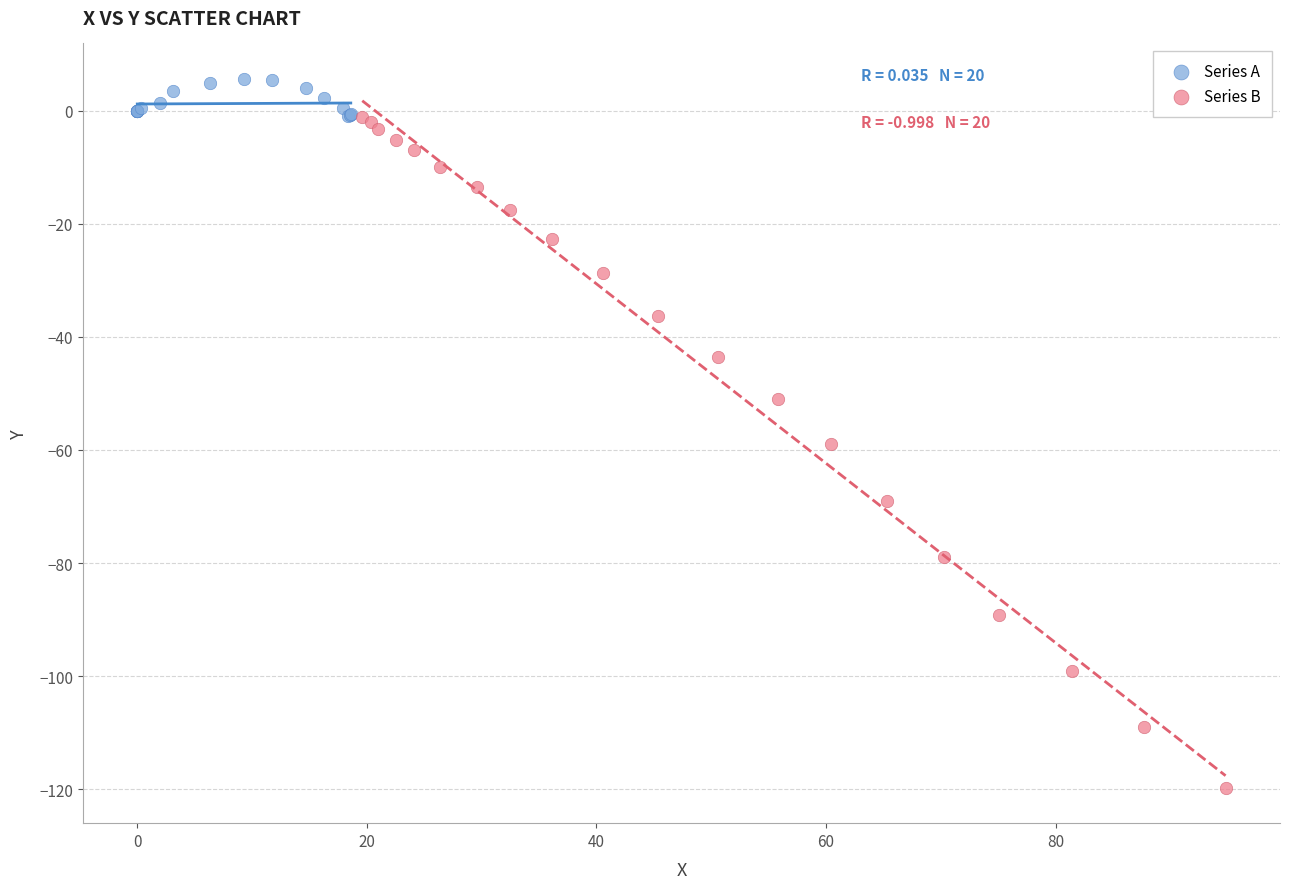

Which series has the widest spread of Y values?

Series B